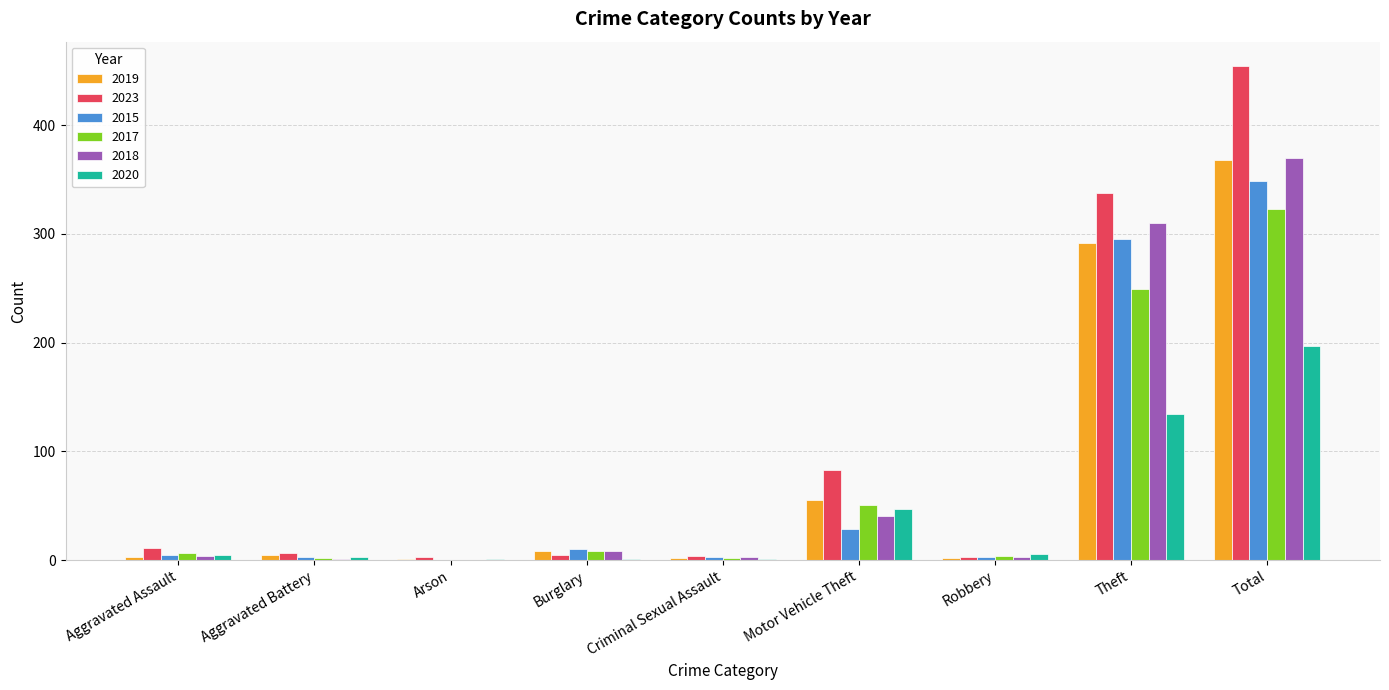

Is it true that 2018 equals 0 at Arson?

True